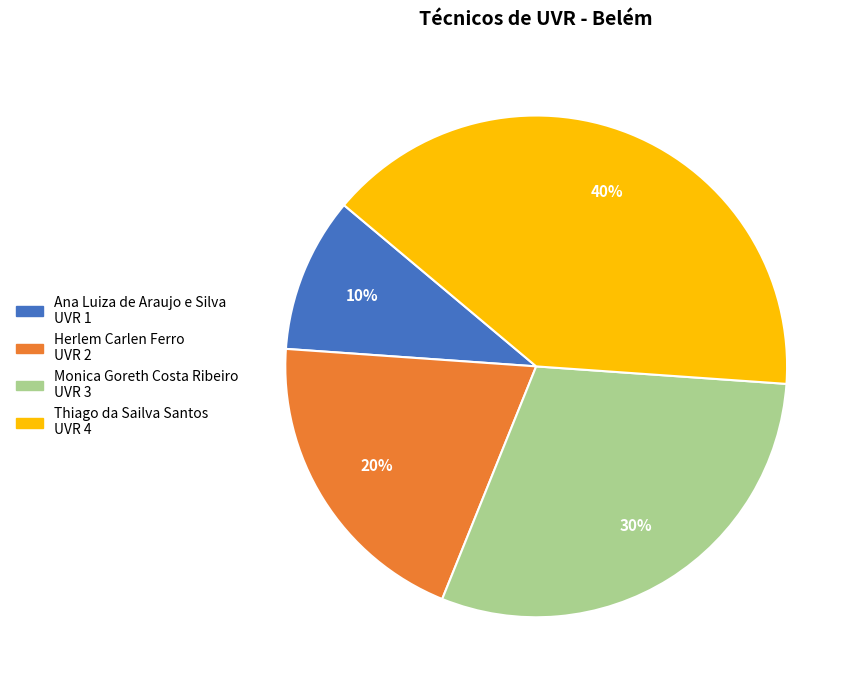

Count the number of slices in the pie.

4